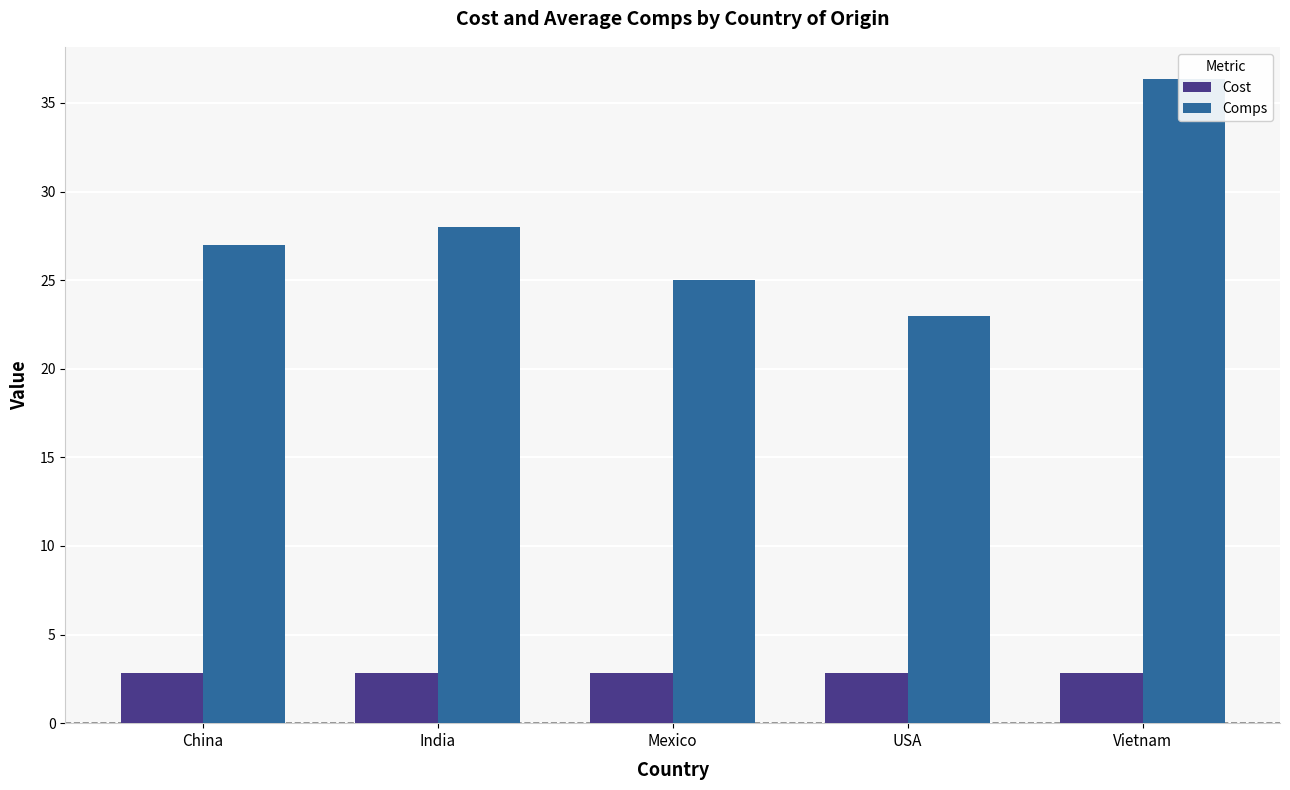

Between India and Mexico, which series saw the biggest shift?

Comps